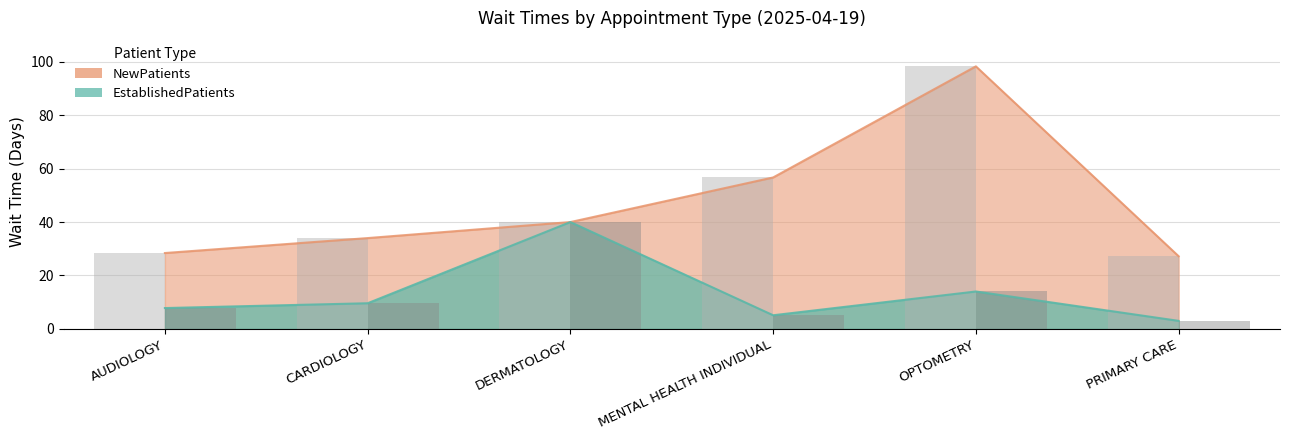

List the series in order of their overall mean, lowest first.

EstablishedPatients, NewPatients